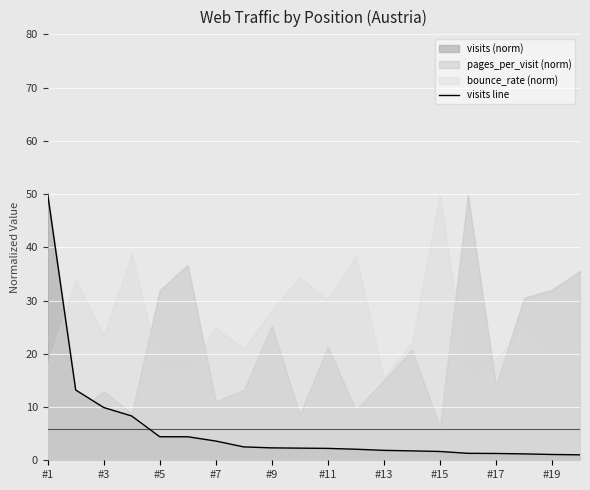

Reading left to right, transcribe all the data shown in this chart.

50.0	13.2	9.9	8.3	4.4	4.4	3.6	2.5	2.3	2.3	2.2	2.1	1.9	1.8	1.7	1.3	1.3	1.2	1.1	1.0